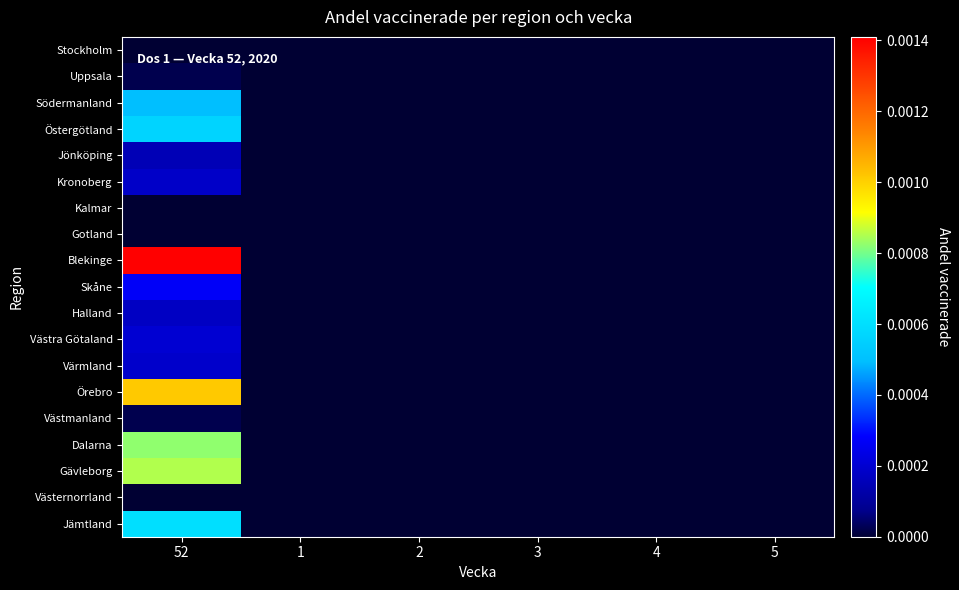

Which series has the largest total across all categories?

Blekinge